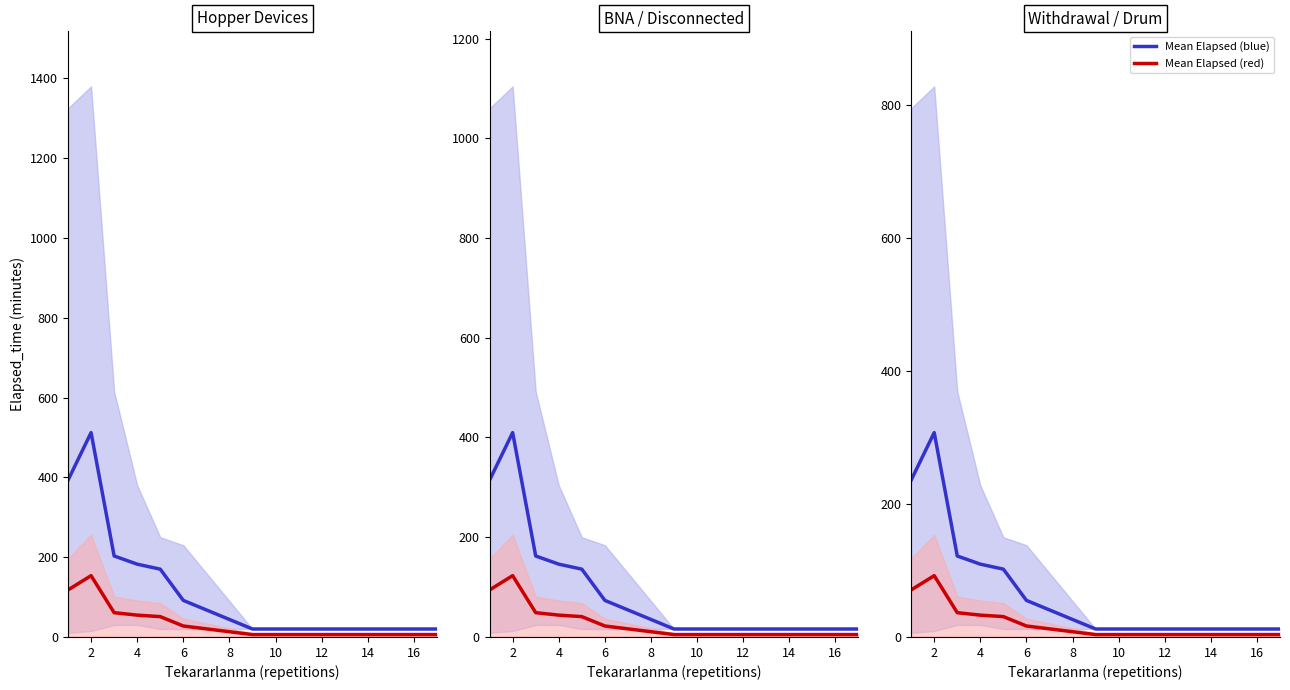

What is the average value of the Mean Elapsed (blue) series?

119.4